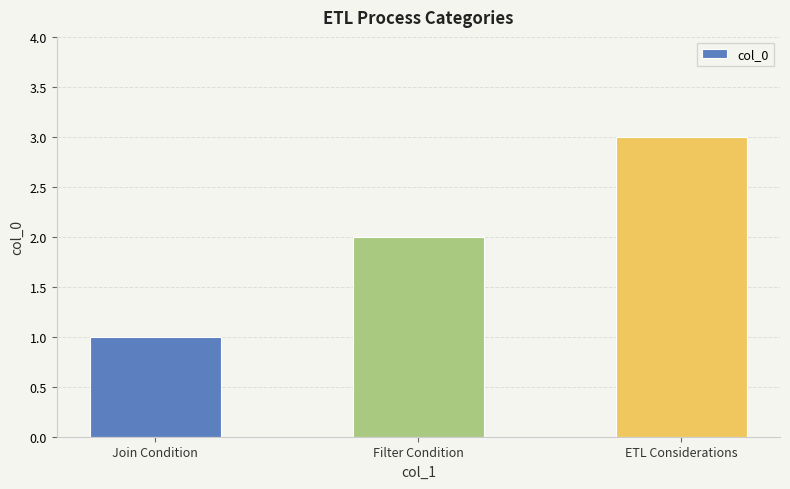

True or false: the data shows 3 at Filter Condition.

False